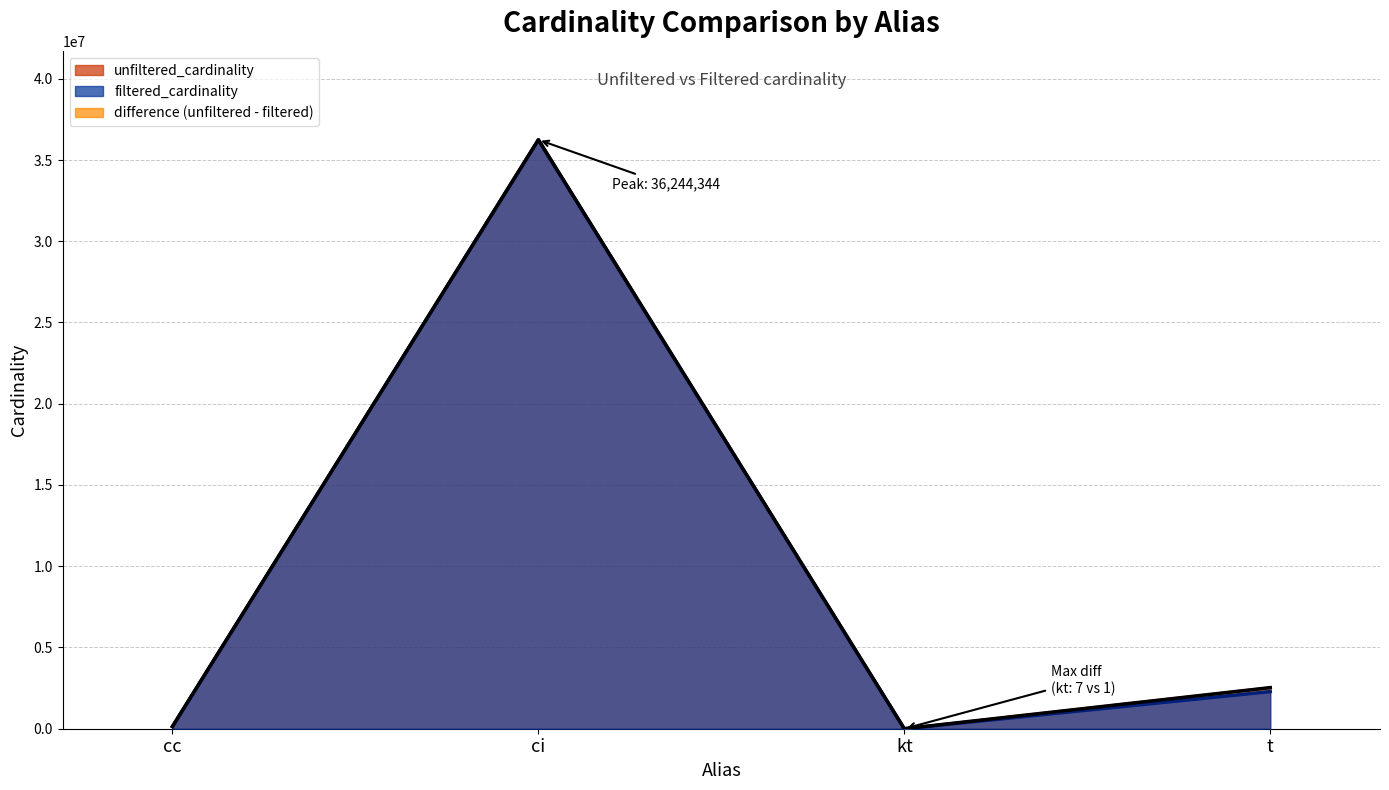

In filtered_cardinality, how many points are lower than both neighbors (excluding endpoints)?

1